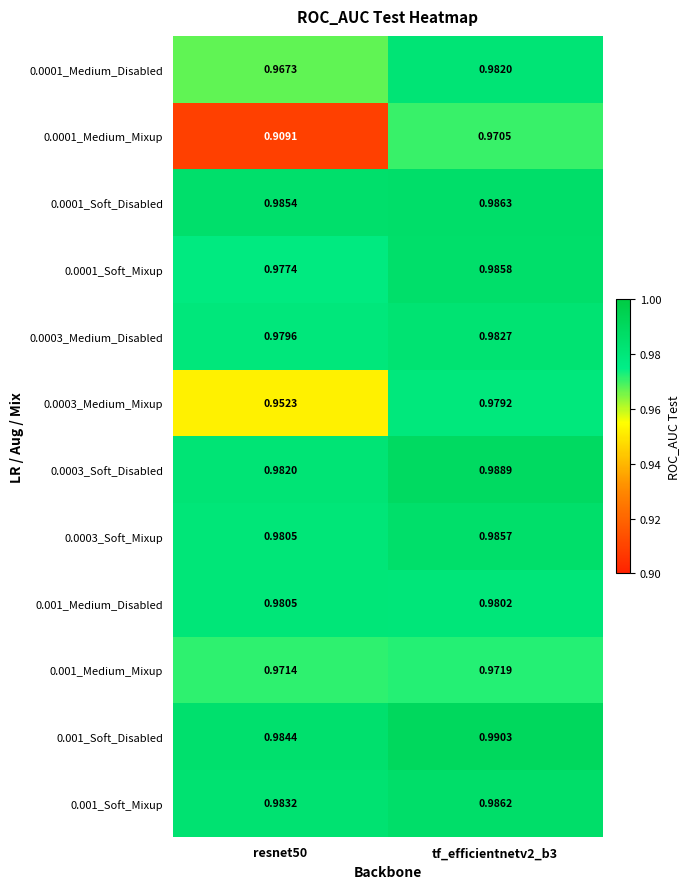

What is the difference between the highest and lowest values at resnet50?

0.1